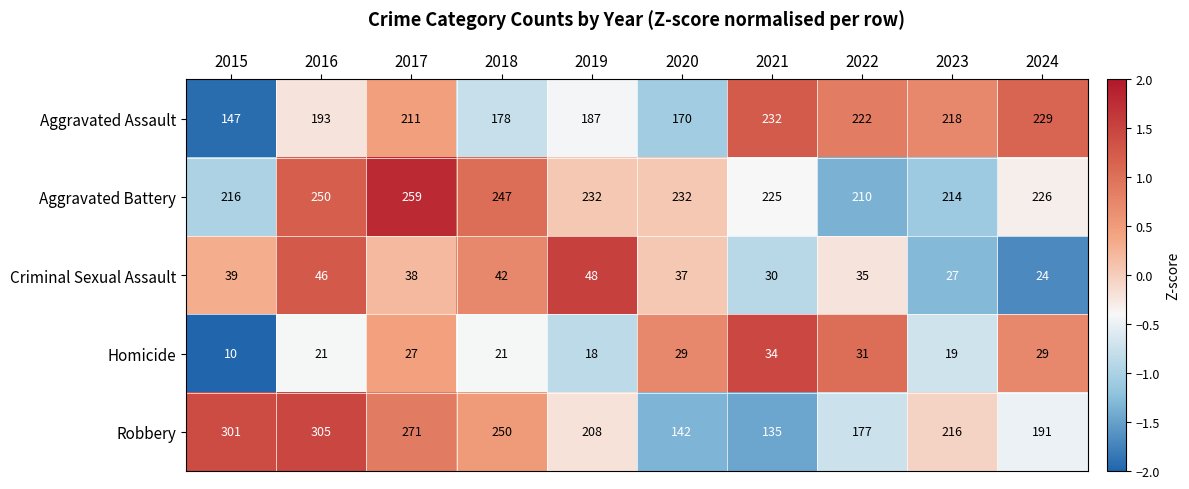

The Criminal Sexual Assault series shows 19 at 2019. True or false?

False